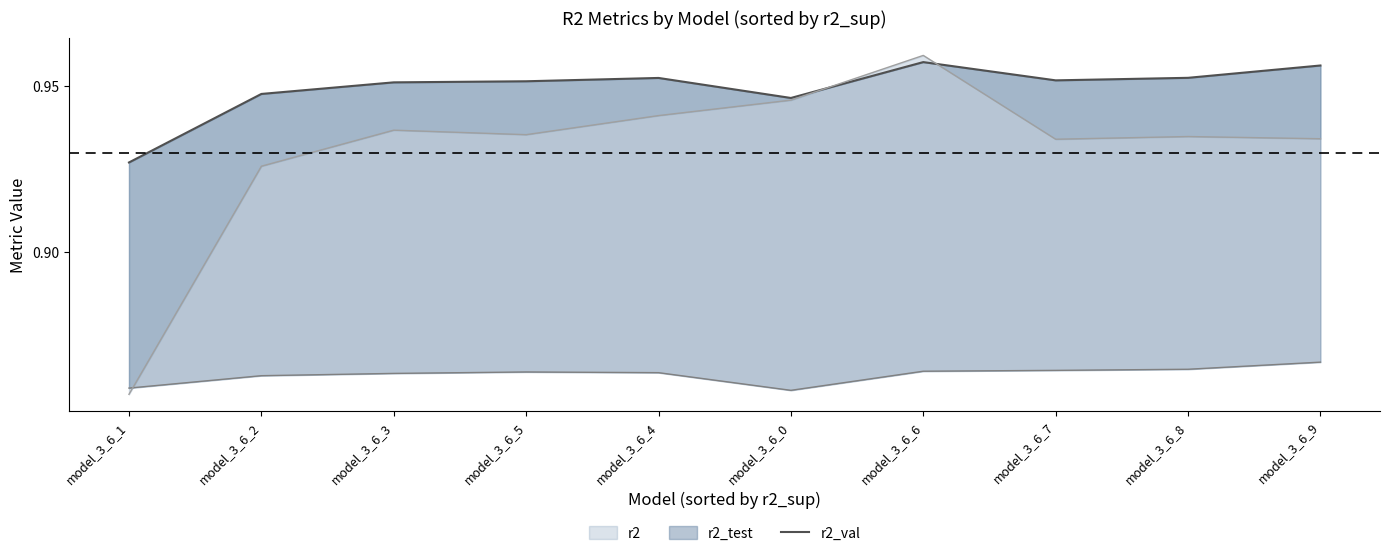

Reading left to right, what are all the values shown in this chart?

0.9	0.9	1.0	1.0	1.0	0.9	1.0	1.0	1.0	1.0